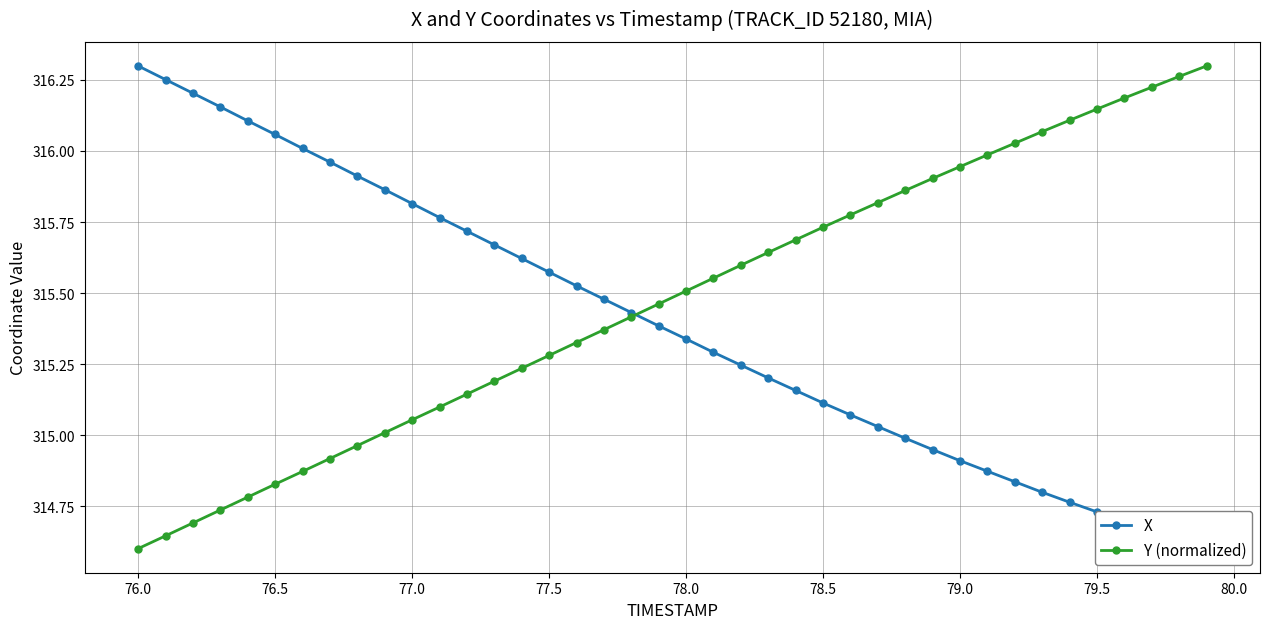

At which label does Y (normalized) reach its minimum?

76.0